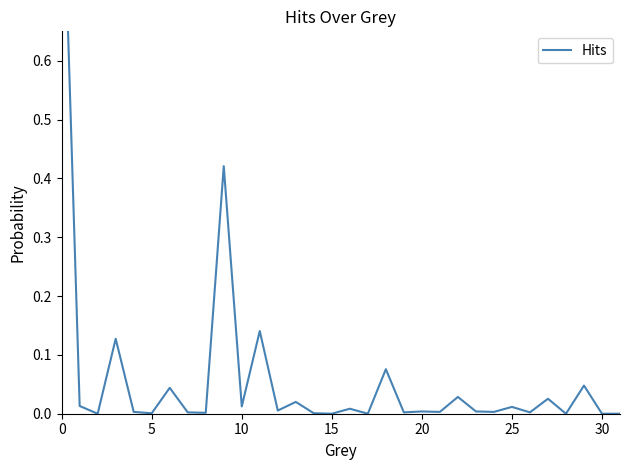

What is the average value?

0.1